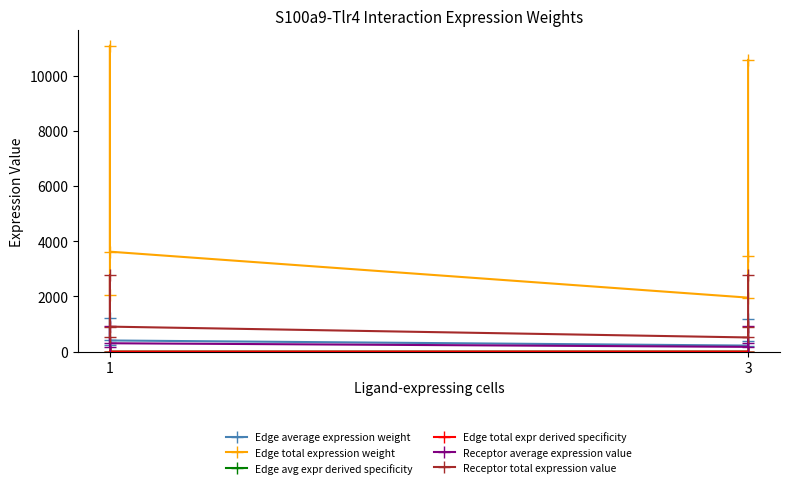

True or false: Receptor total expression value and Edge total expr derived specificity intersect in this chart.

False